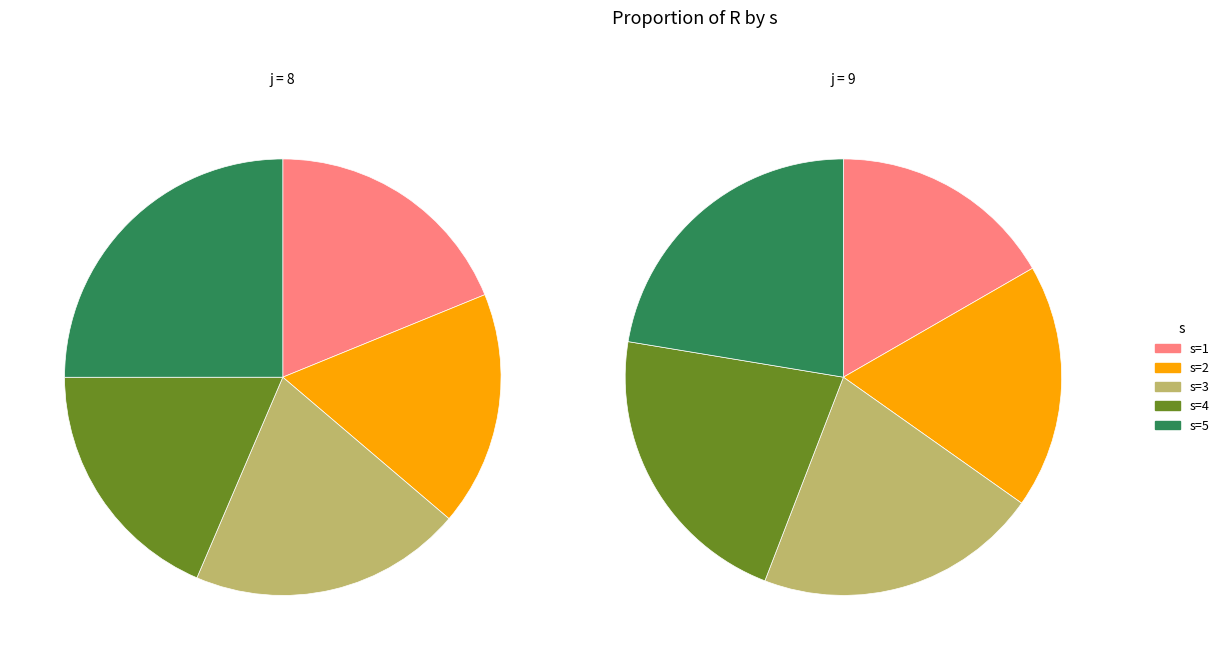

The s=5 slice represents 22% of the pie. True or false?

True